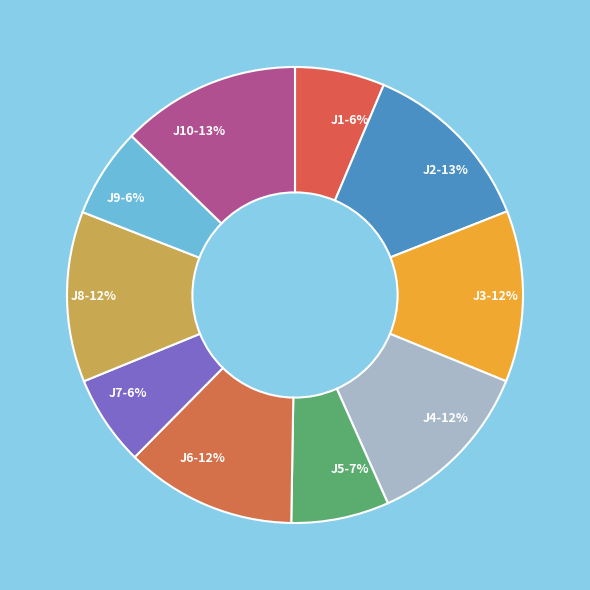

Do J2-13% and J5-7% together represent more than half of the pie?

No